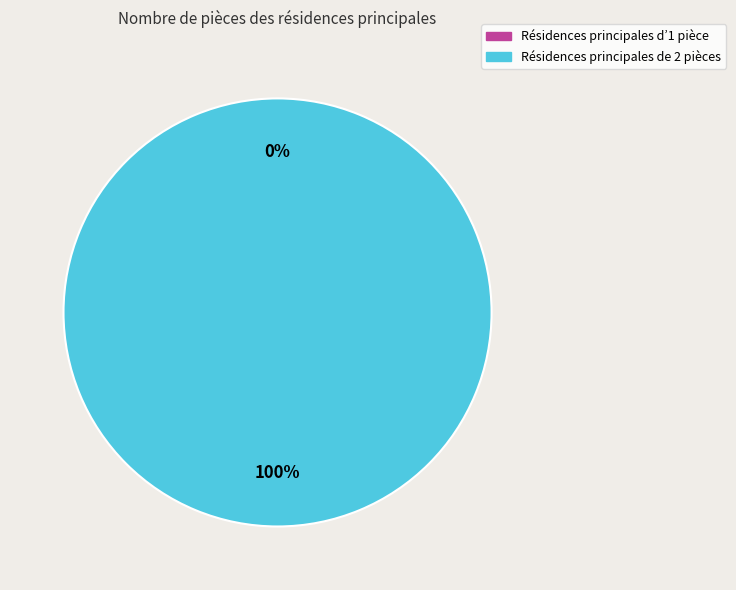

Is there a majority slice in this chart?

Yes